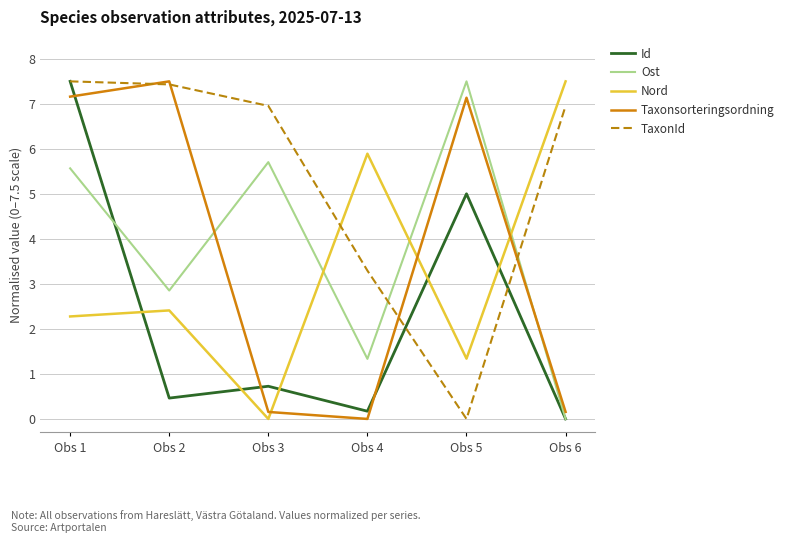

Is this an area chart (filled region under the line)?

No